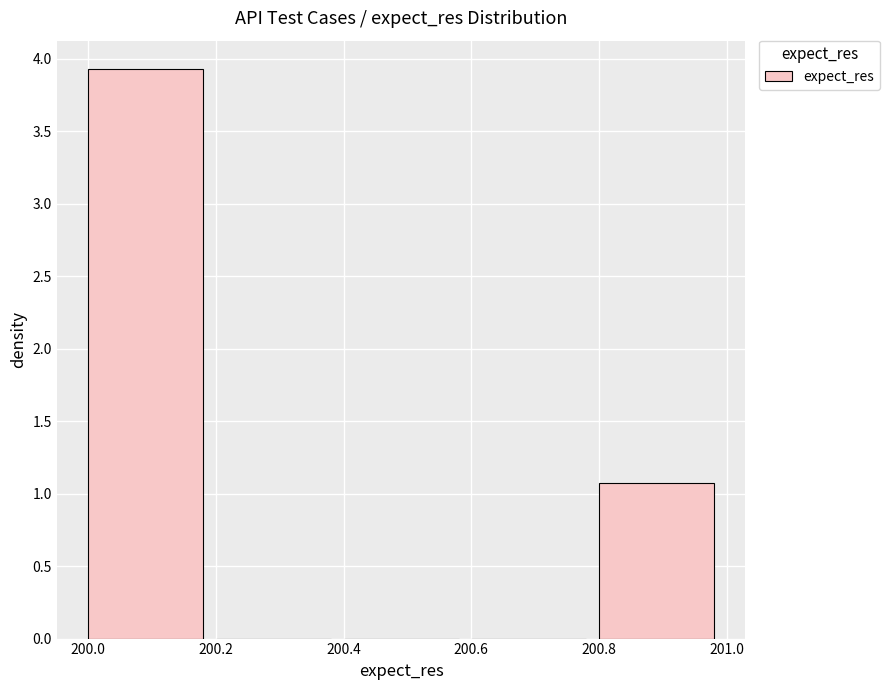

How tall is the bar that spans 200.8 to 201.0 on the x-axis? The values are not printed on the chart, so give them approximately, as read against the axis.

1.05